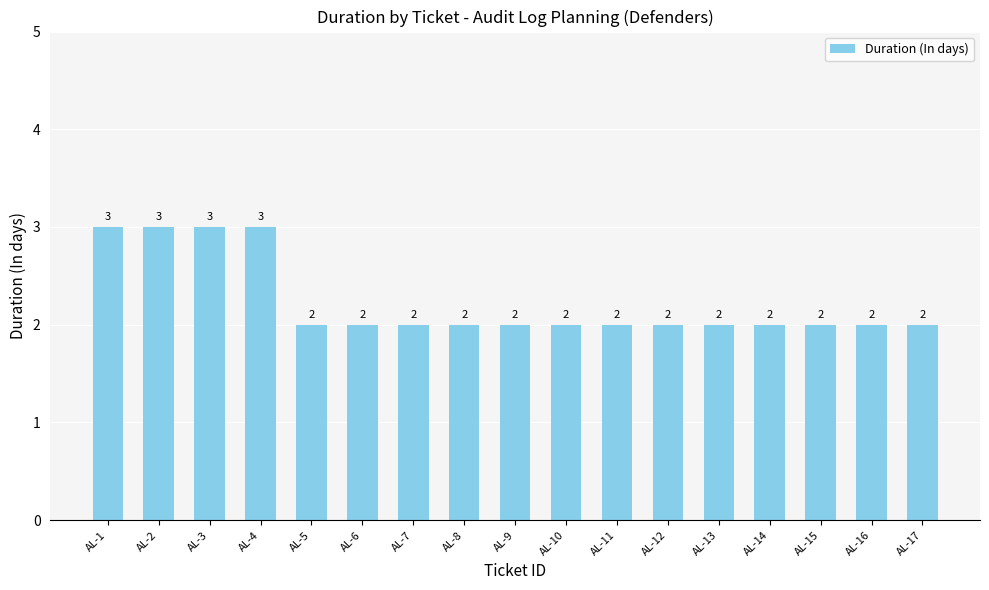

Reading left to right, what are all the values shown in this chart?

AL-1=3	AL-2=3	AL-3=3	AL-4=3	AL-5=2	AL-6=2	AL-7=2	AL-8=2	AL-9=2	AL-10=2	AL-11=2	AL-12=2	AL-13=2	AL-14=2	AL-15=2	AL-16=2	AL-17=2